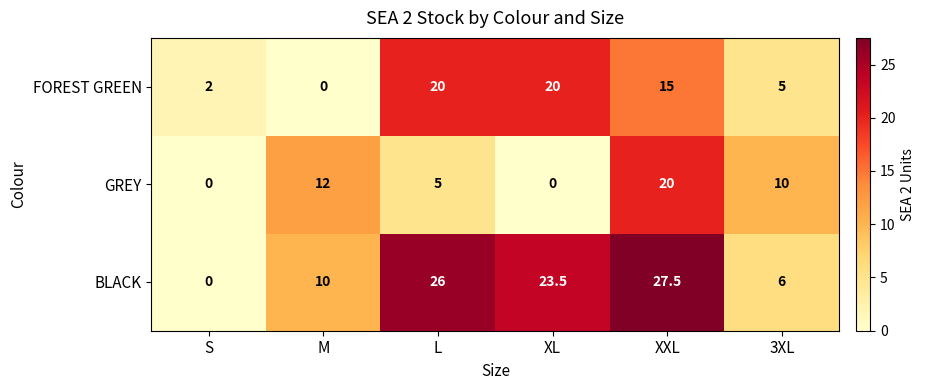

Count the number of data series in this chart.

3